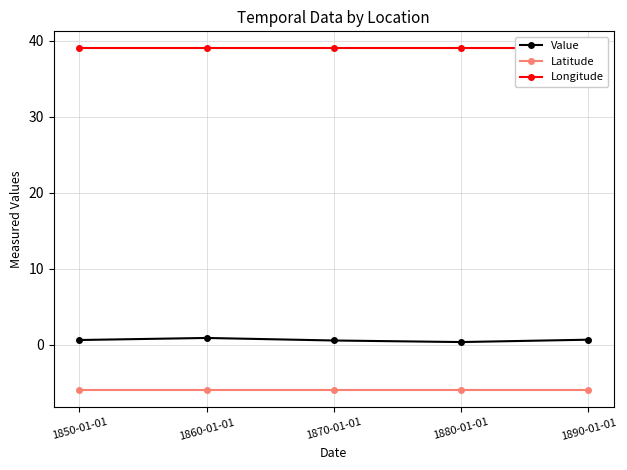

True or false: Longitude and Value intersect in this chart.

False